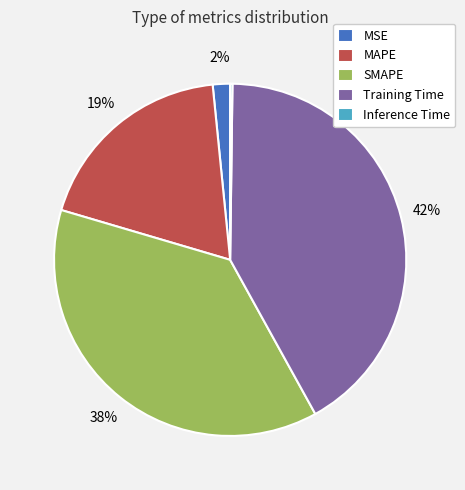

To the nearest percent, what is the difference between the largest and smallest slice percentages?

42%